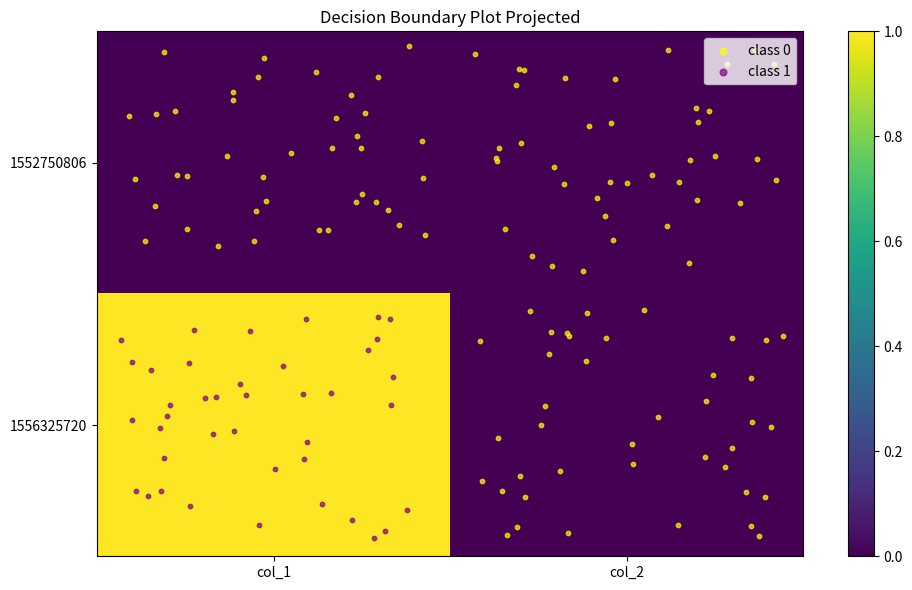

At which category is the sum across all series the highest?

col_1